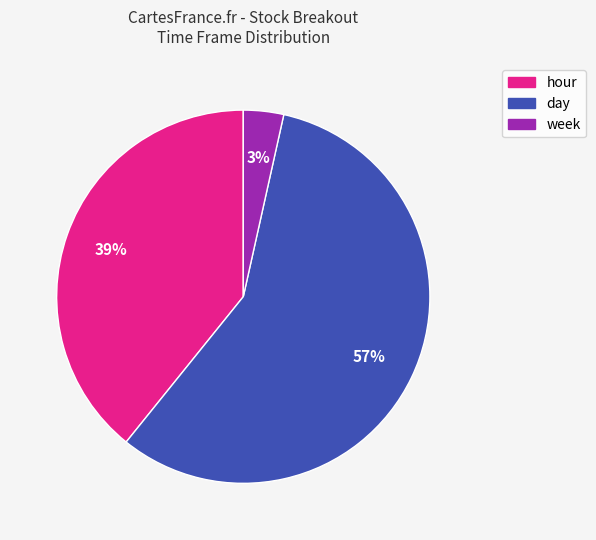

To the nearest percent, what is the average slice percentage?

33%